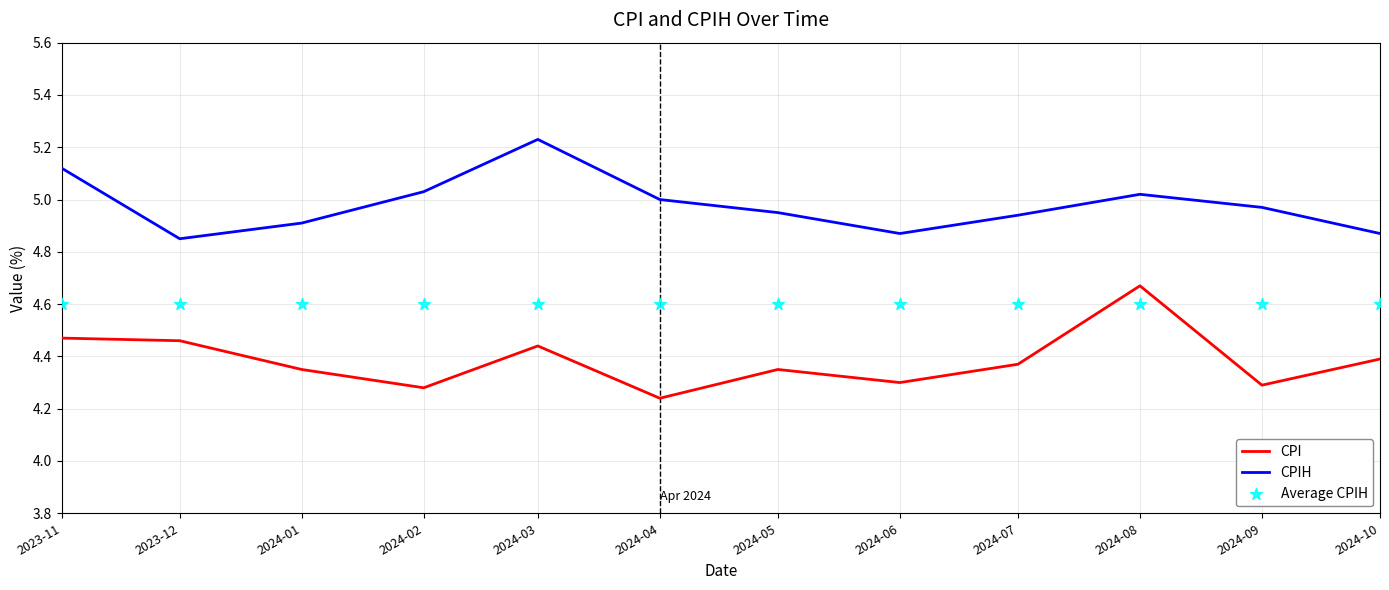

Which series has the widest spread of Y values?

CPI